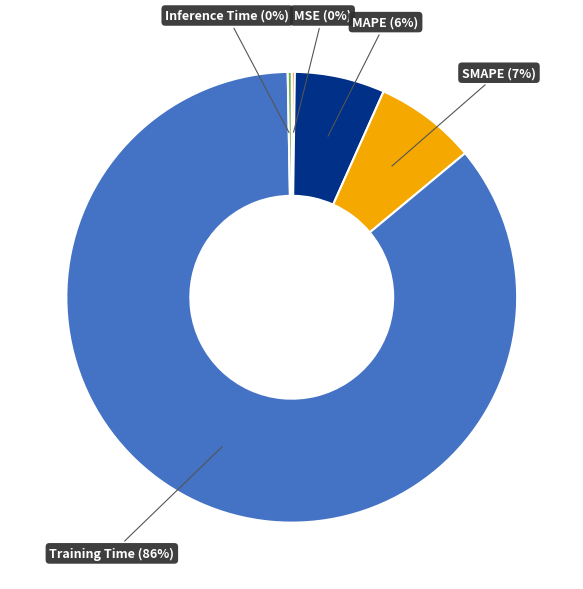

Which slice is the largest?

Training Time